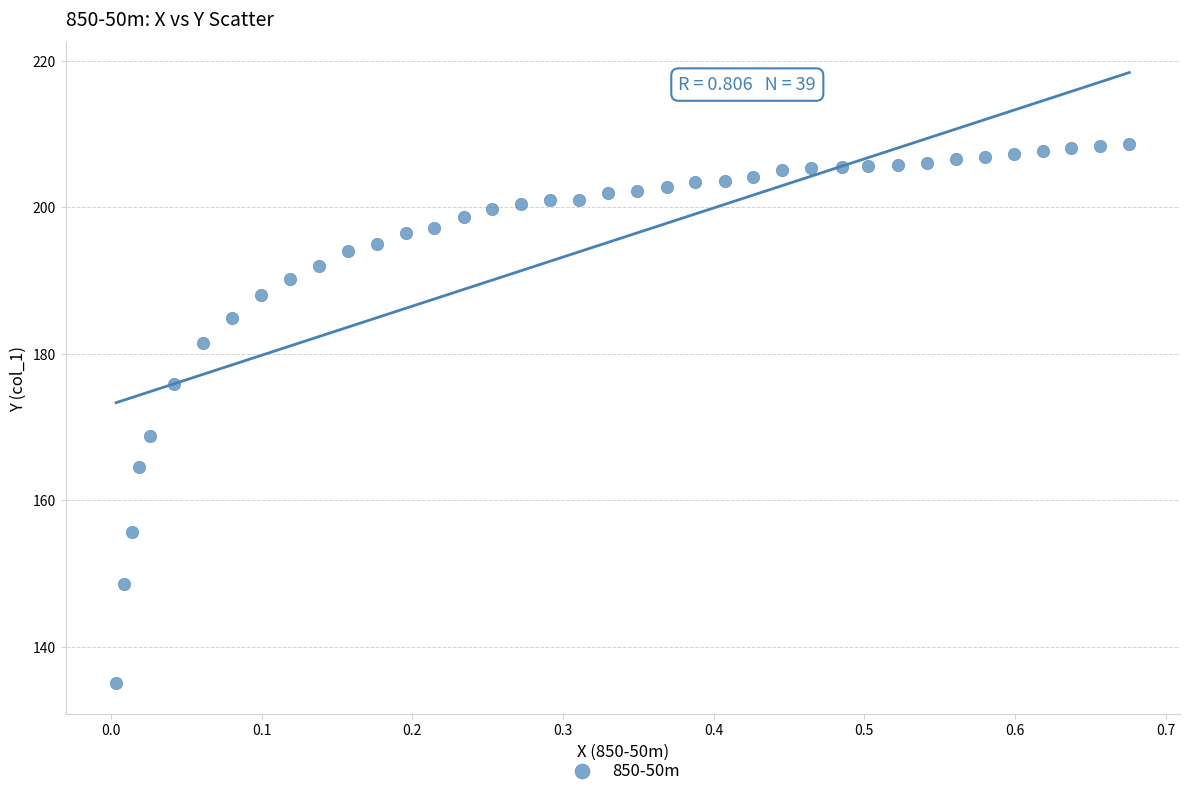

What Y value in the scatter plot is closest to 171?

168.8